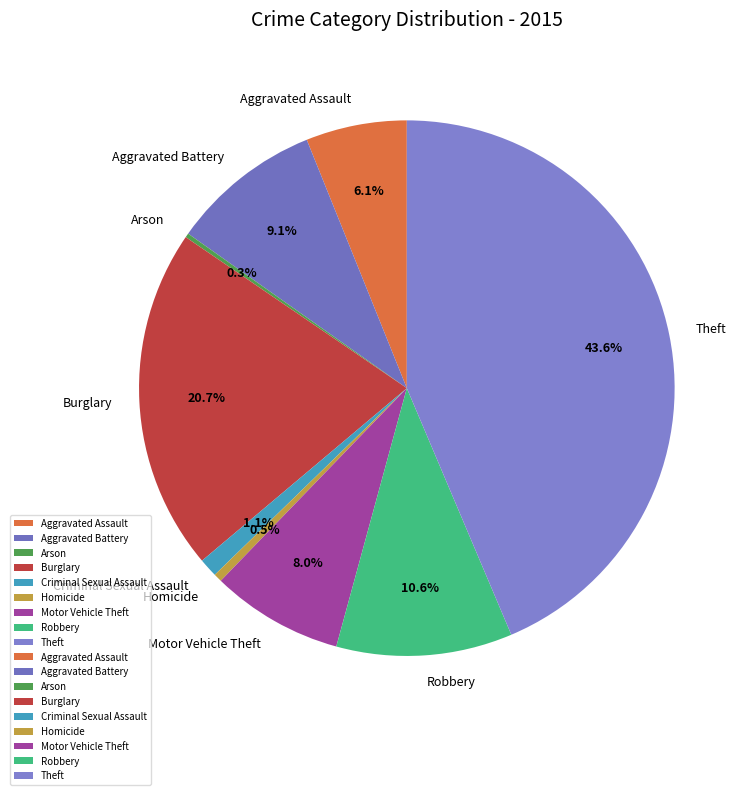

Is it true that Aggravated Assault is 6% of the pie?

True